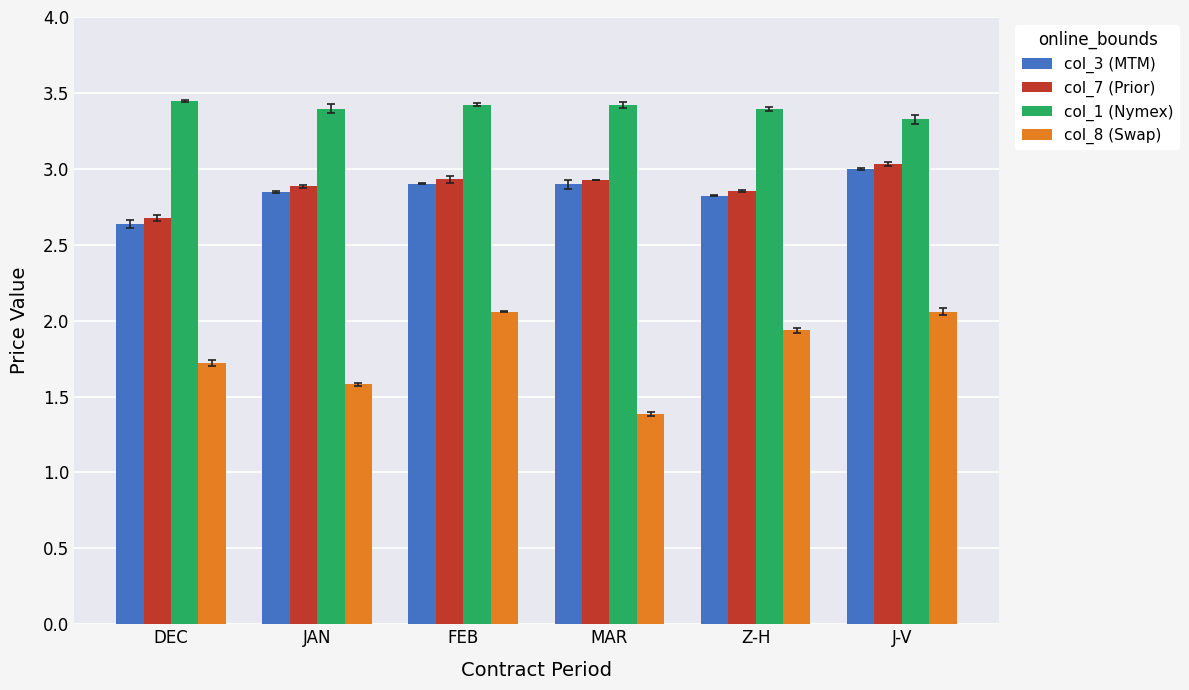

How many bars are there in total?

24